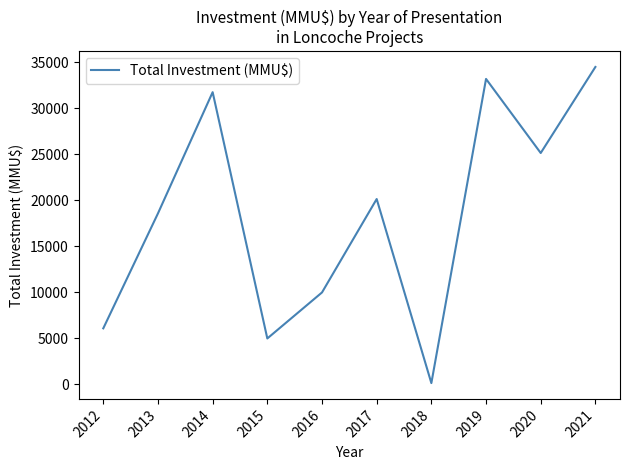

What is the maximum value shown in the chart?

34500